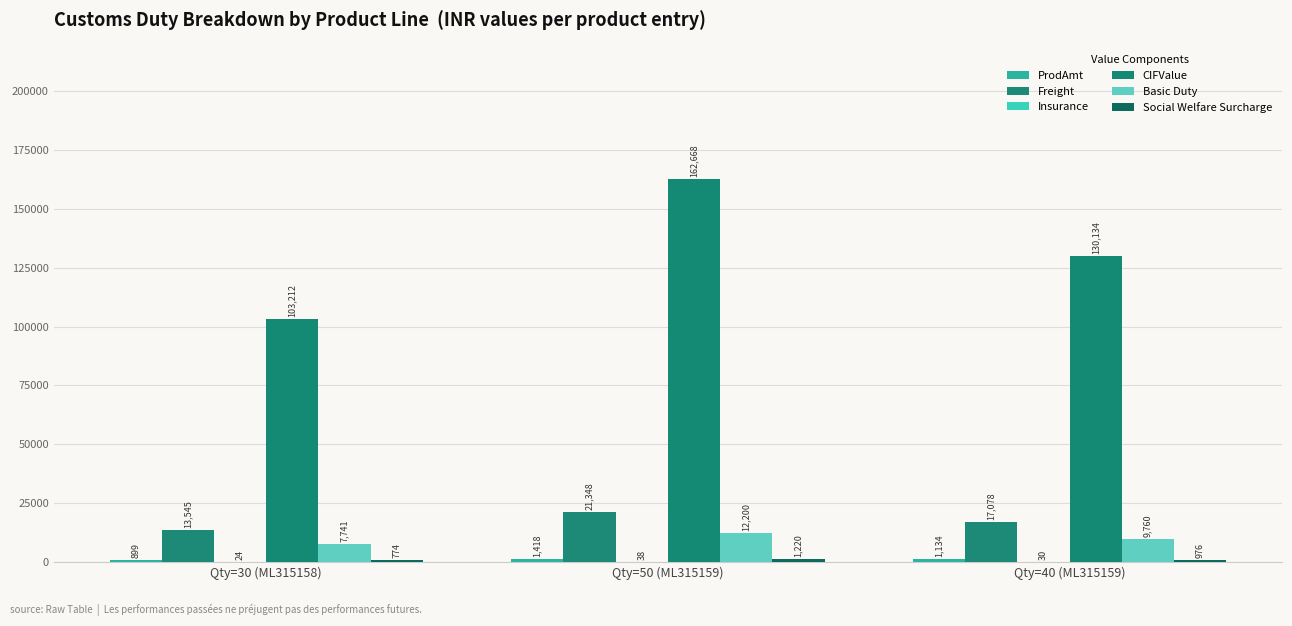

At which category does the chart reach its minimum across all series?

Qty=30 (ML315158)